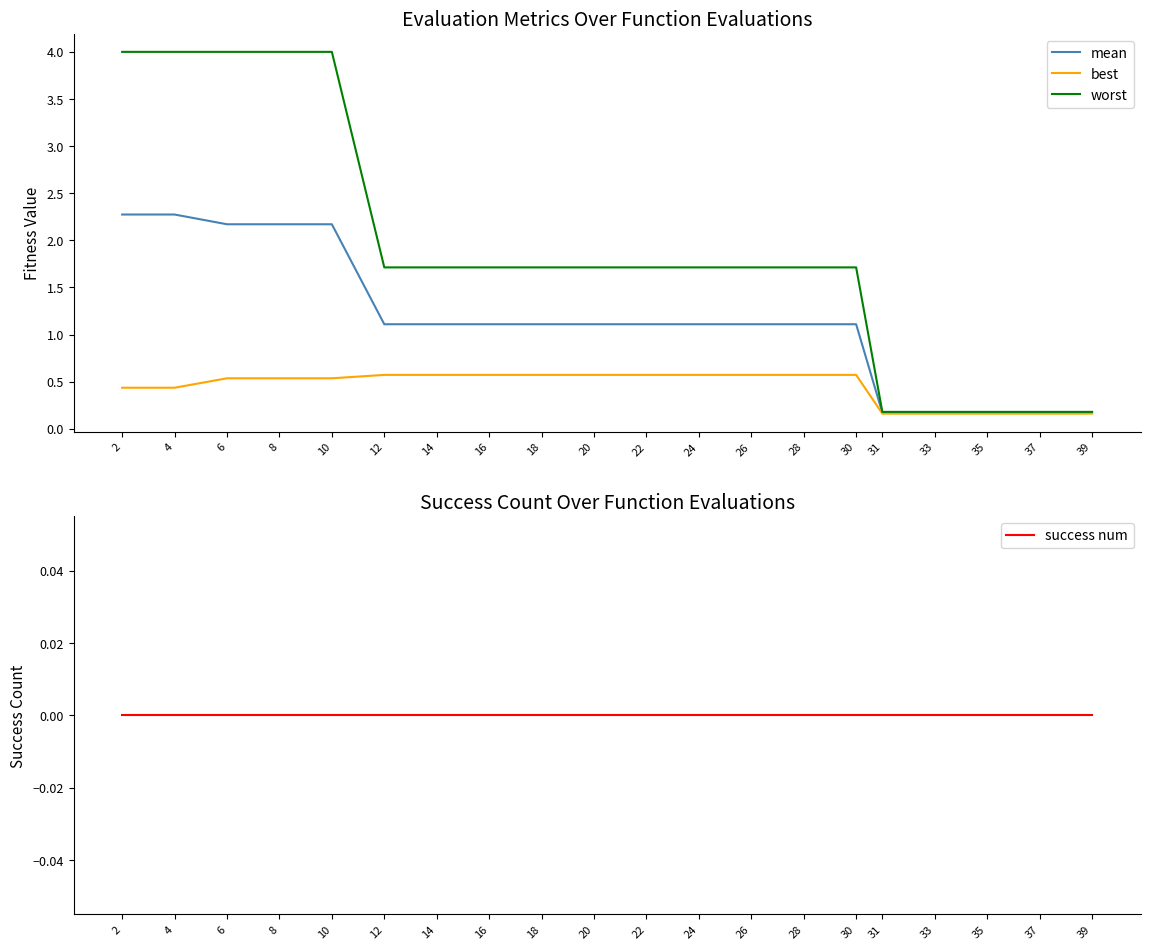

At which label does success num reach its peak?

2